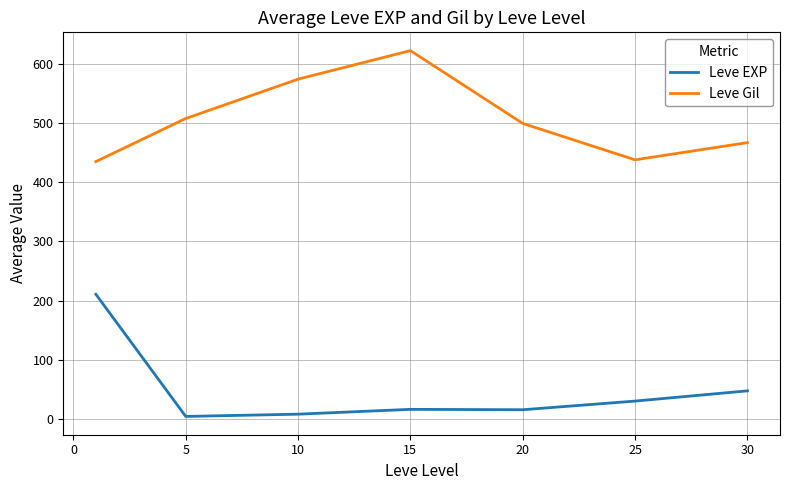

True or false: Leve Gil and Leve EXP cross at least once.

False